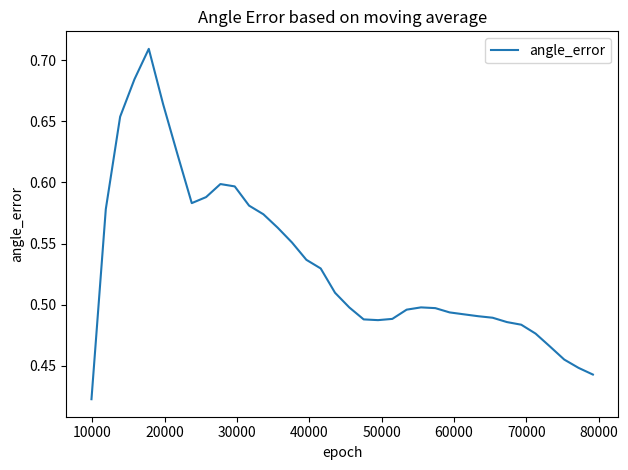

What is the difference between the maximum and minimum values?

0.3